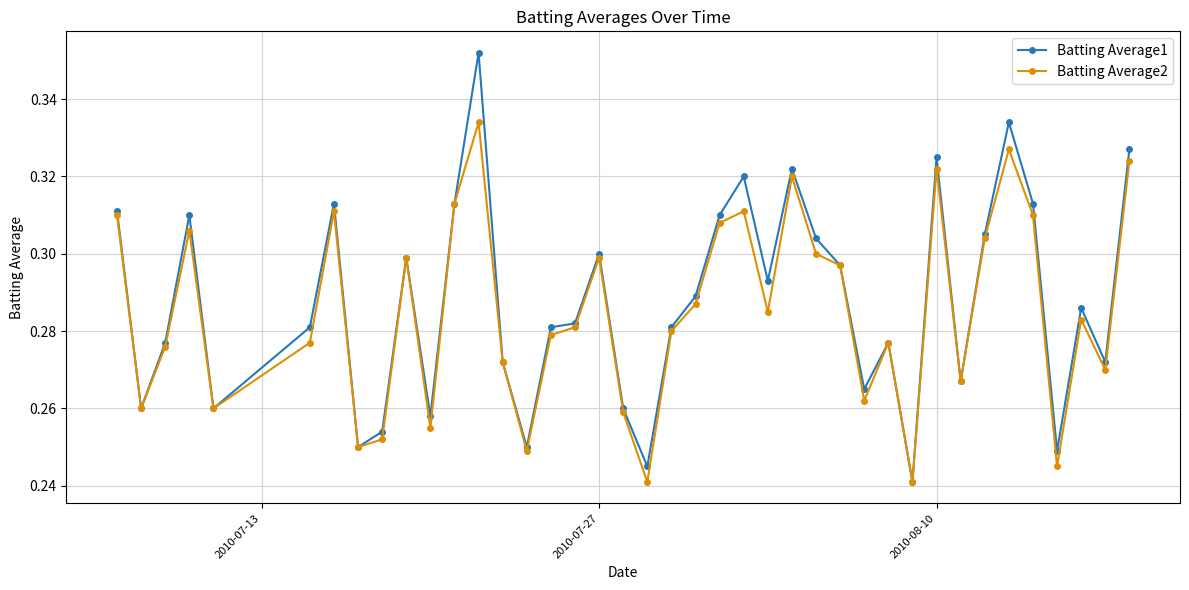

List the series in order of their peak value, highest first.

Batting Average1, Batting Average2